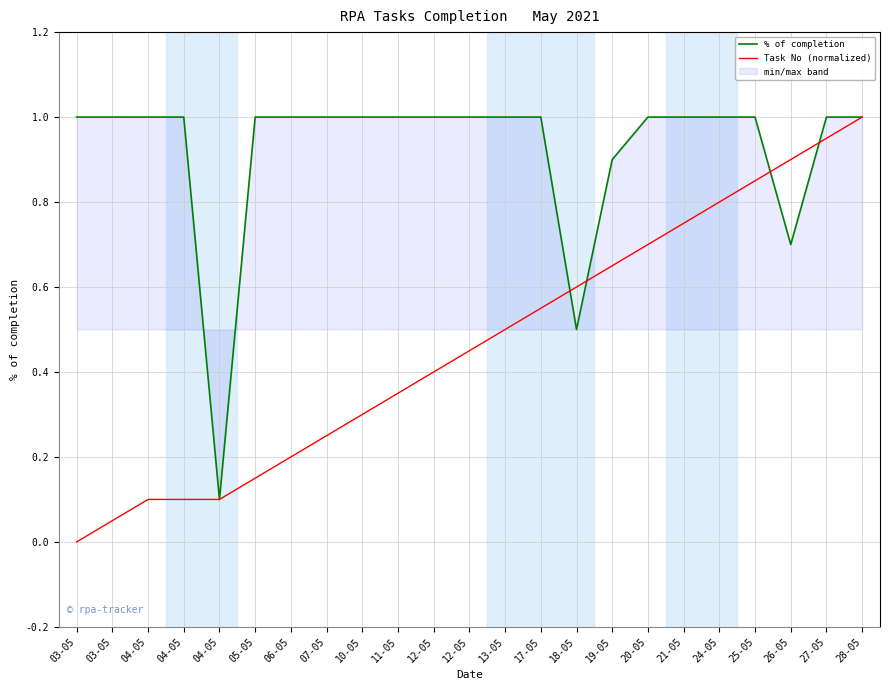

What is the total value across all series at 21-05?

1.8